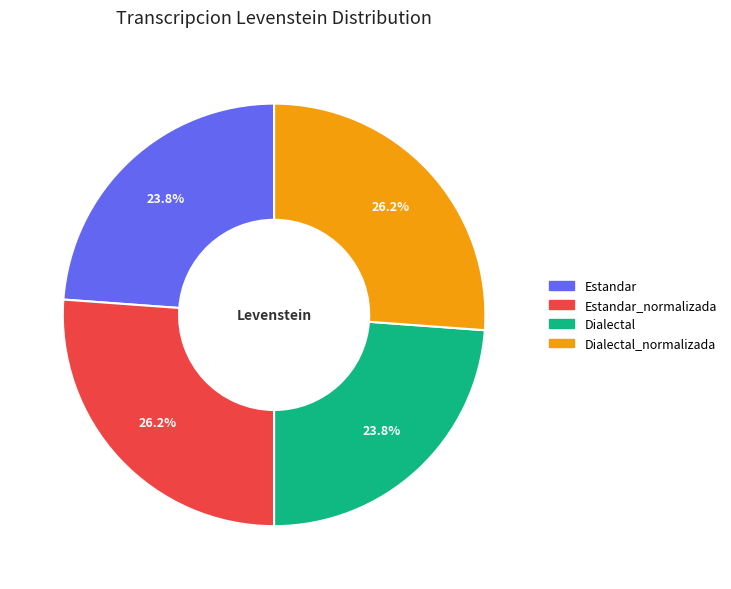

How many segments does this pie chart have?

4